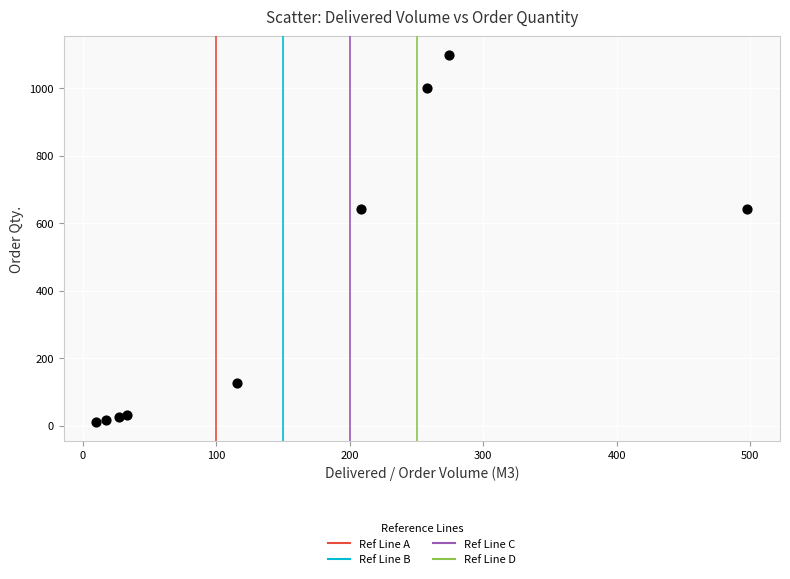

What is the average X value?

160.2